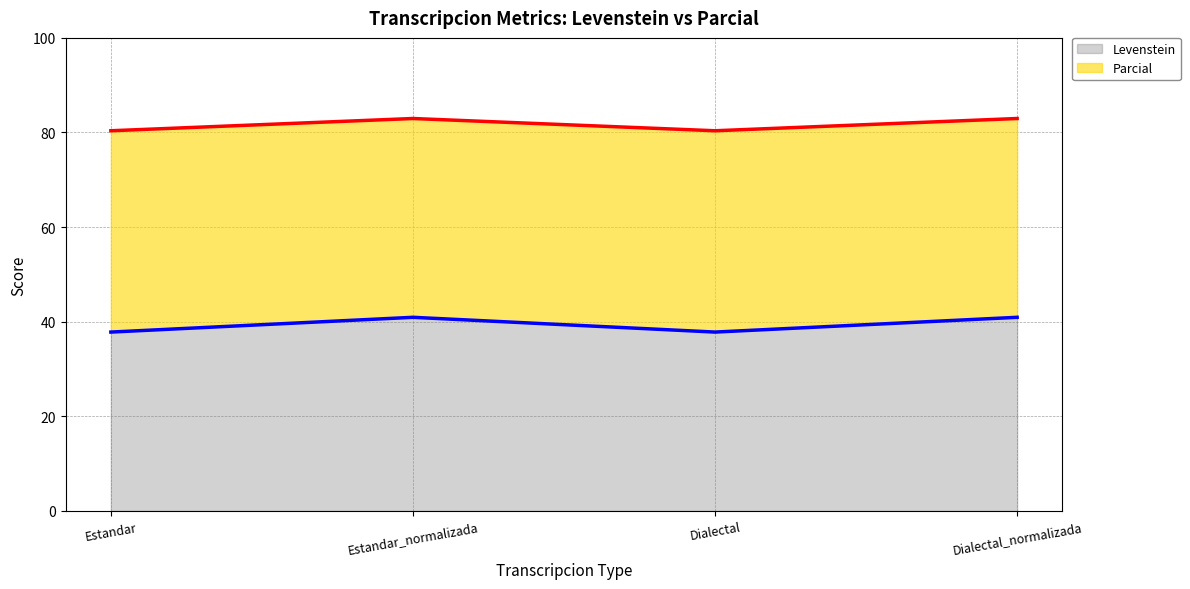

What are all the series names shown in the legend?

Levenstein, Parcial